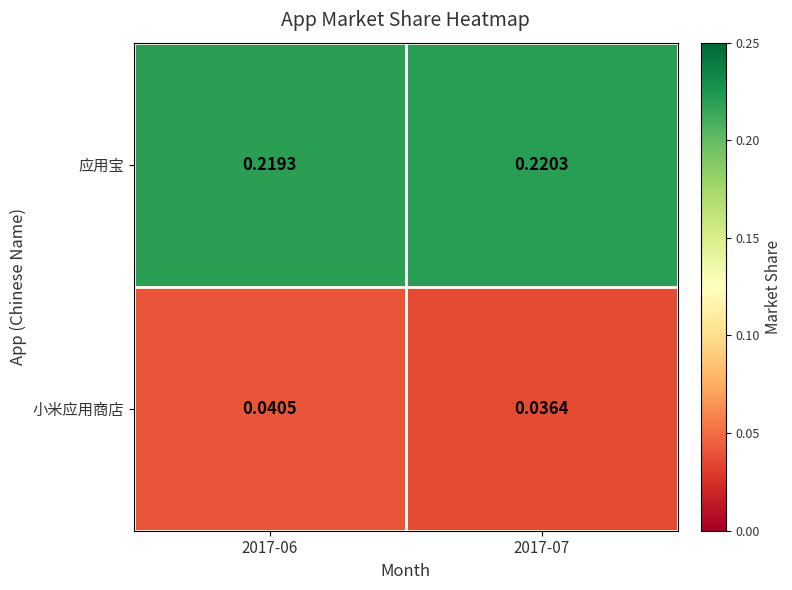

Is the value of 小米应用商店 at 2017-06 greater than the value of 应用宝 at 2017-06?

No